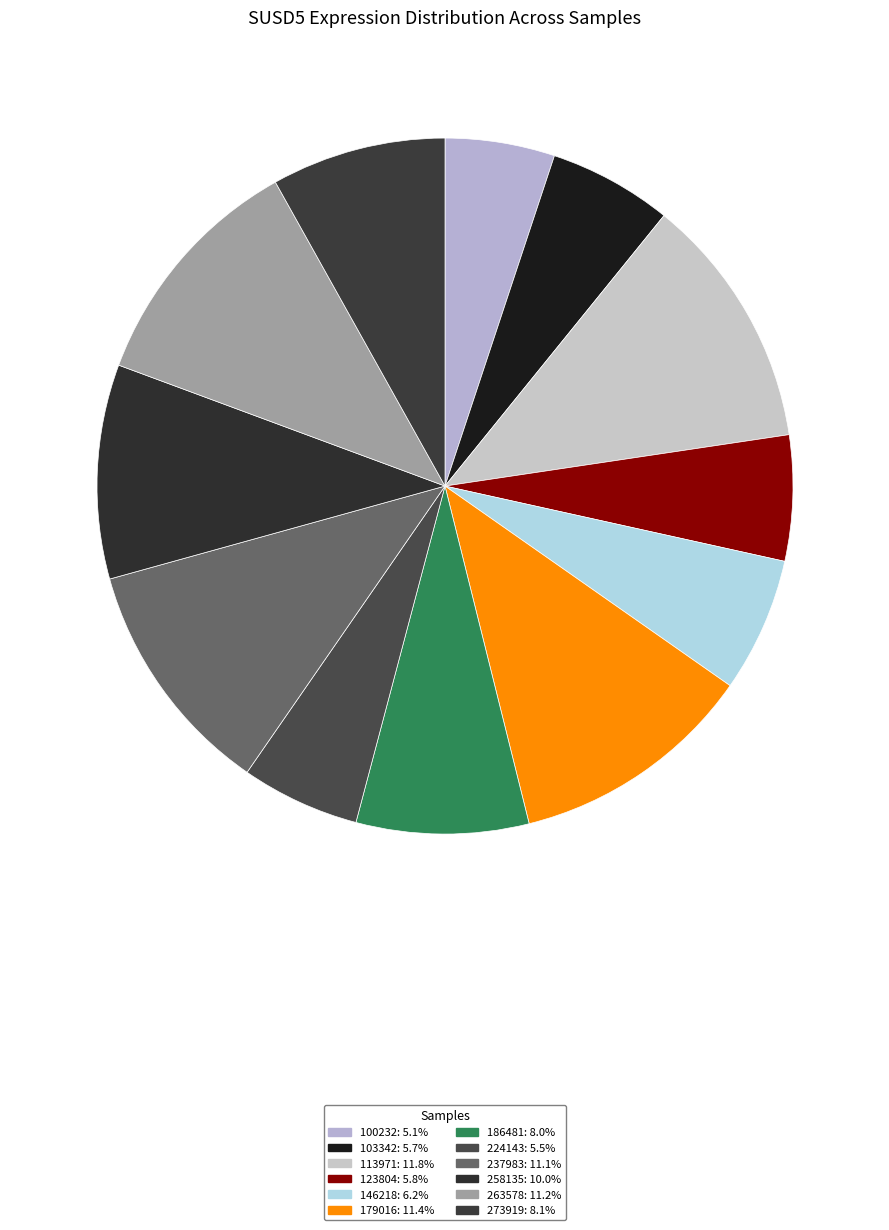

Approximately how many times larger is the value at 273919 compared to 113971?

0.7